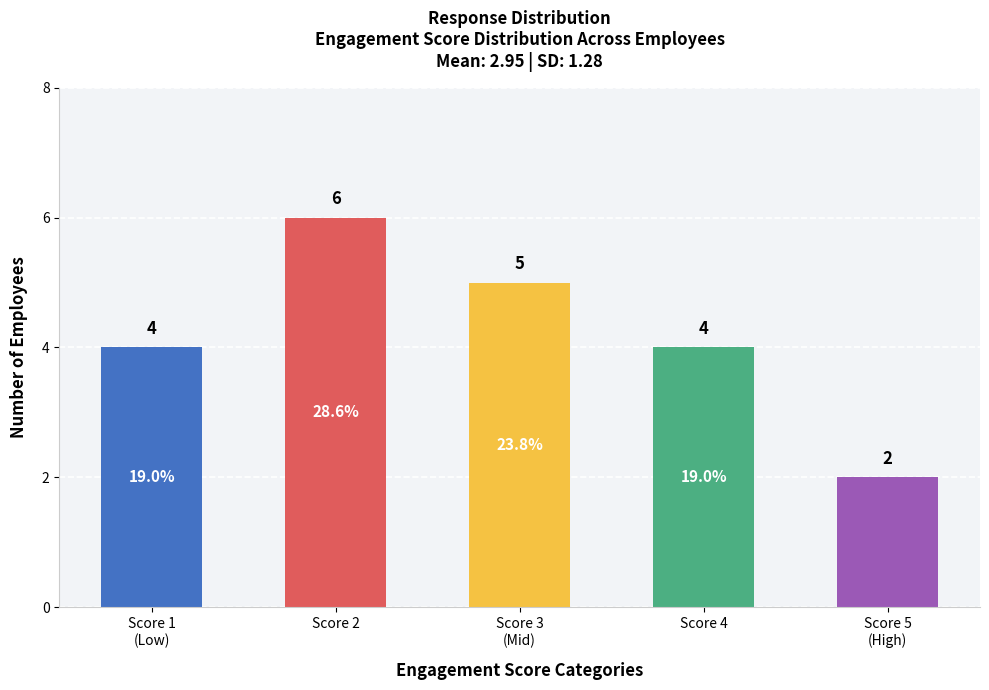

Reading left to right, transcribe all the data shown in this chart.

4	6	5	4	2